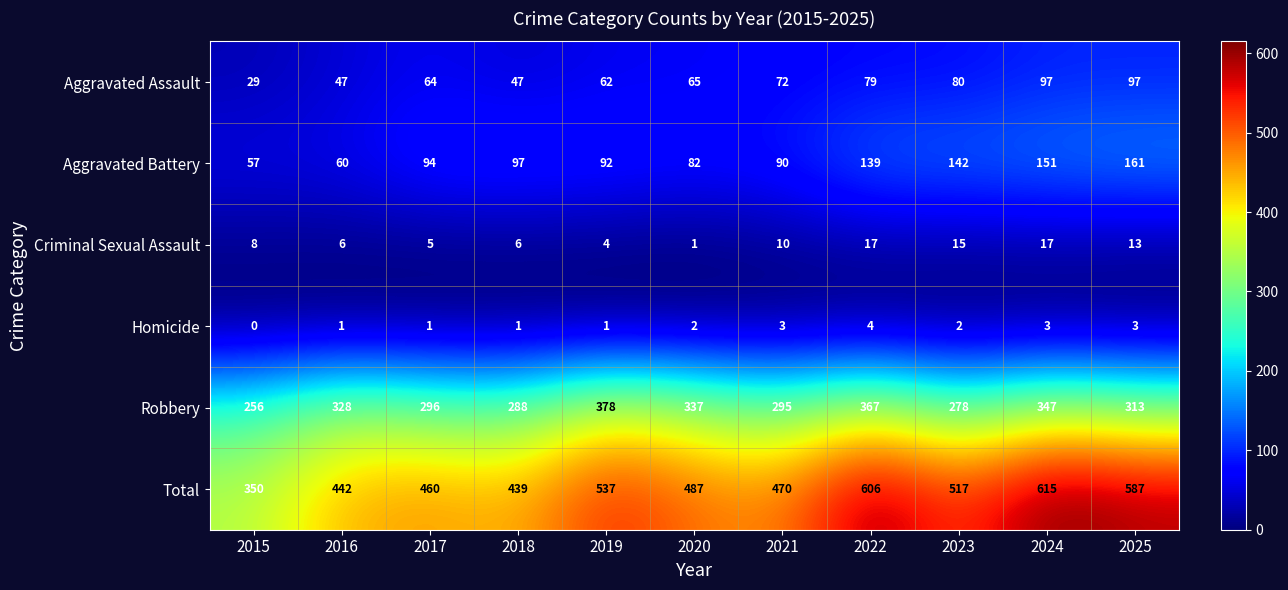

List the labels in order of Aggravated Battery value, largest first.

2025, 2024, 2023, 2022, 2018, 2017, 2019, 2021, 2020, 2016, 2015